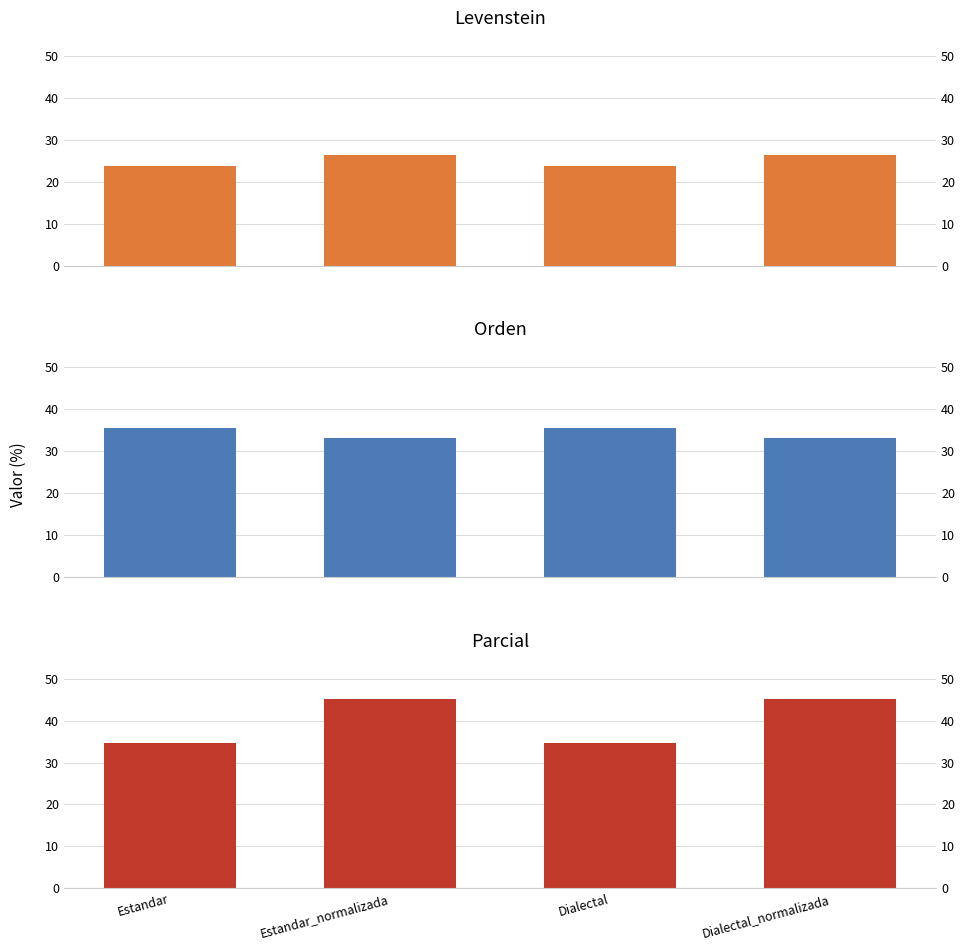

What is the sum of all Orden values?

137.3